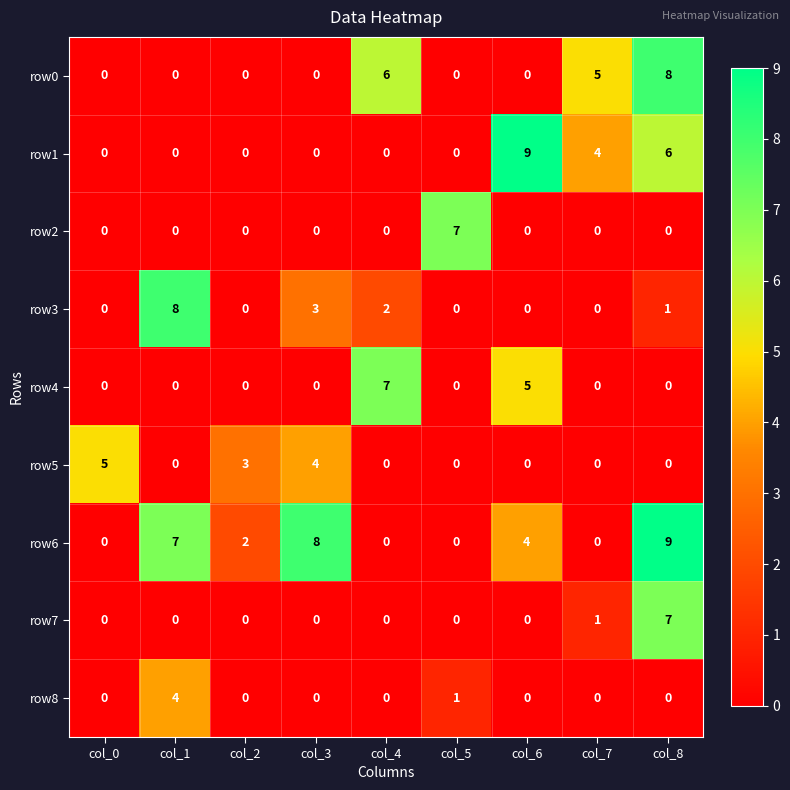

The value of row7 at col_2 is -5. True or false?

False